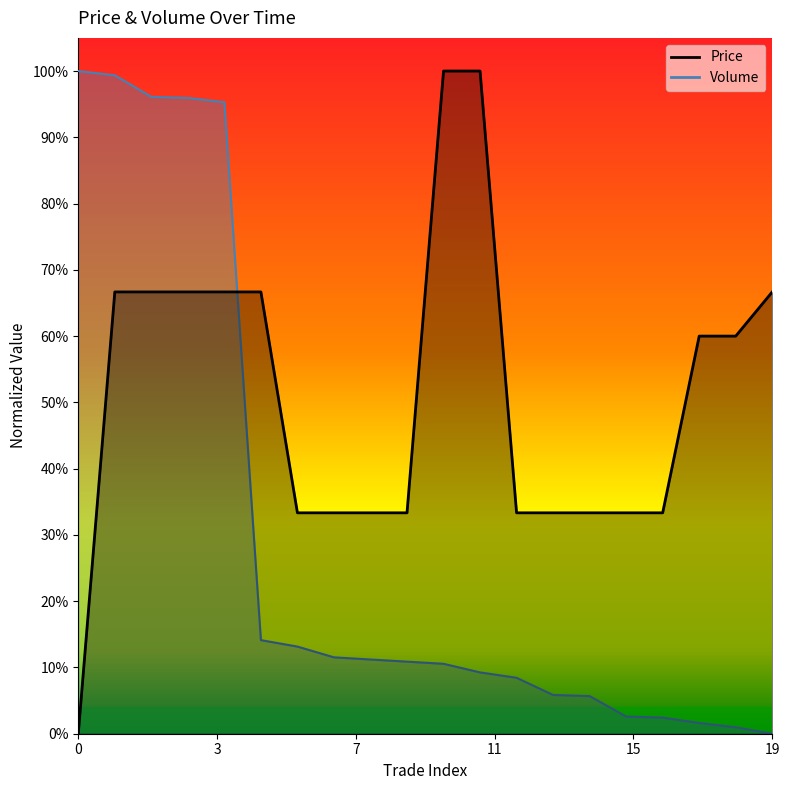

True or false: Volume and Price intersect in this chart.

True